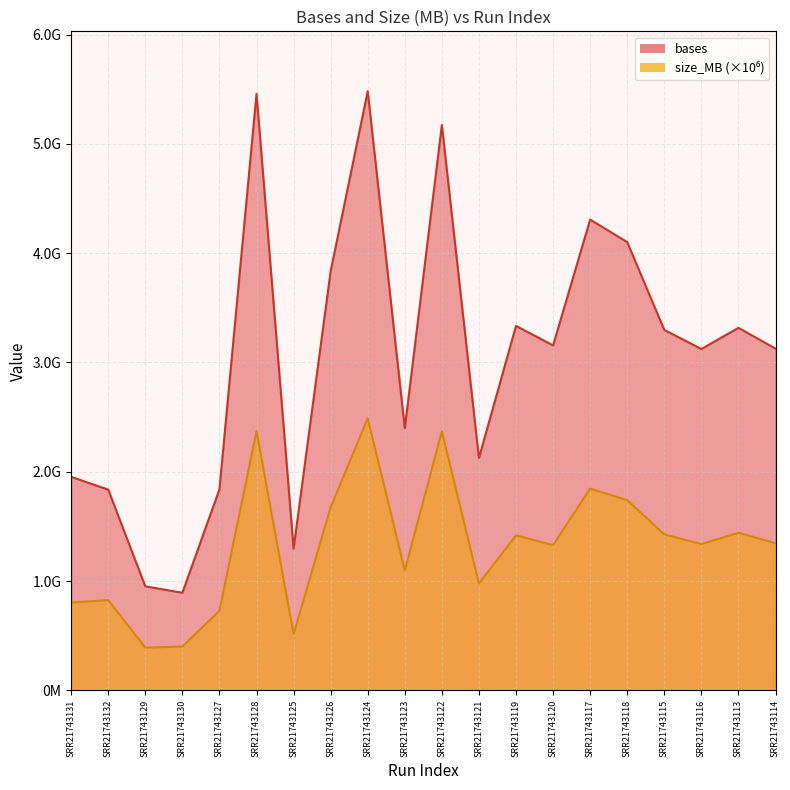

Which category has the highest value in the bases series?

SRR21743124